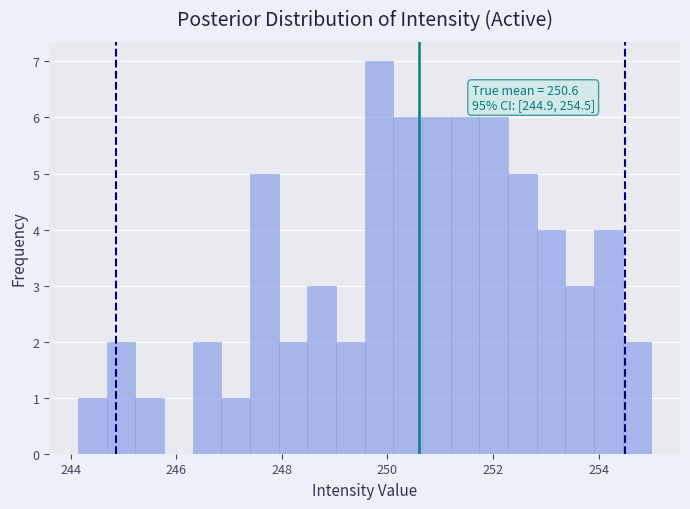

Around what value on the x-axis is the tallest bar? Give the approximate position of its centre, as read against the axis.

249.8